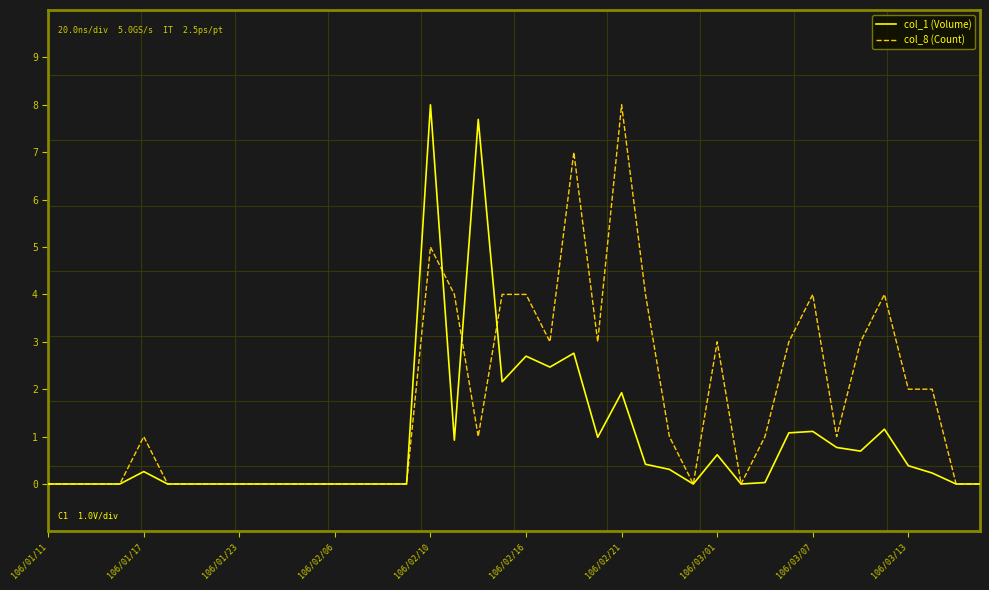

What is the maximum value shown in the chart?

8.0